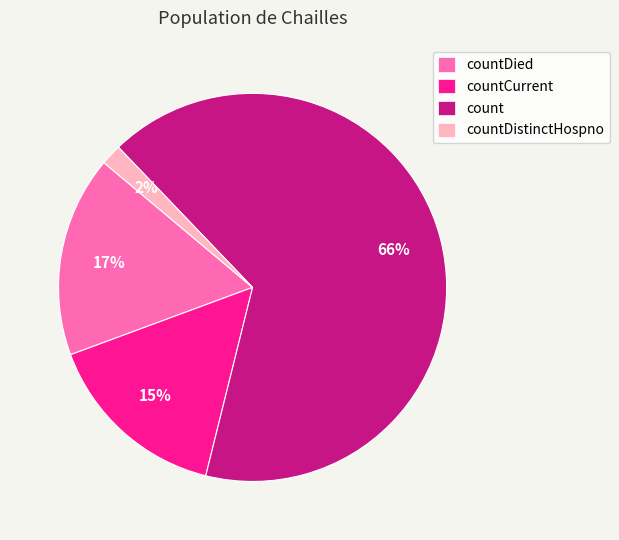

To the nearest percent, what percentage of the pie is countCurrent?

15%